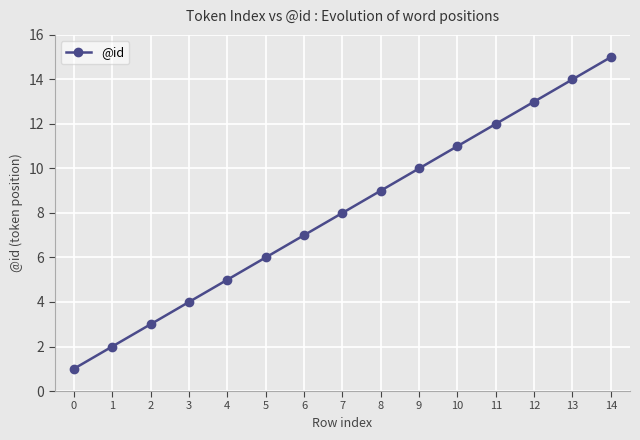

What is the sum of the values at 4 and 11?

17